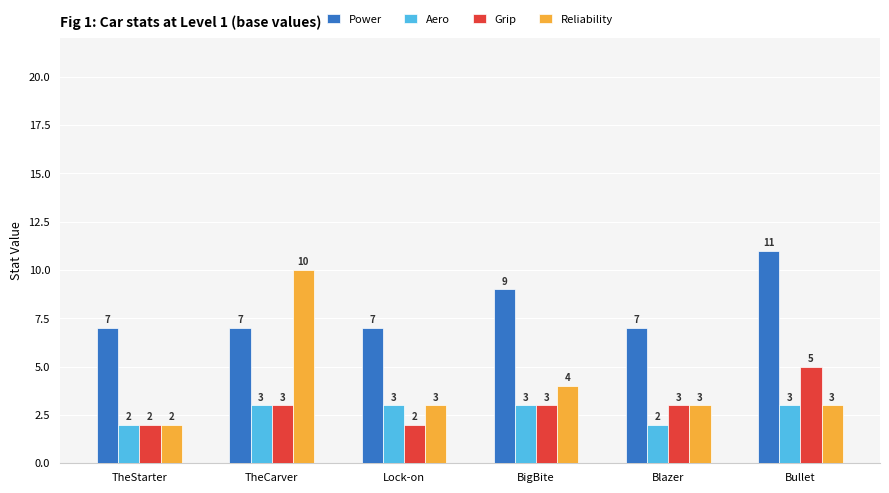

Reading left to right, what are all the values shown in this chart?

Power: 7	7	7	9	7	11
Aero: 2	3	3	3	2	3
Grip: 2	3	2	3	3	5
Reliability: 2	10	3	4	3	3